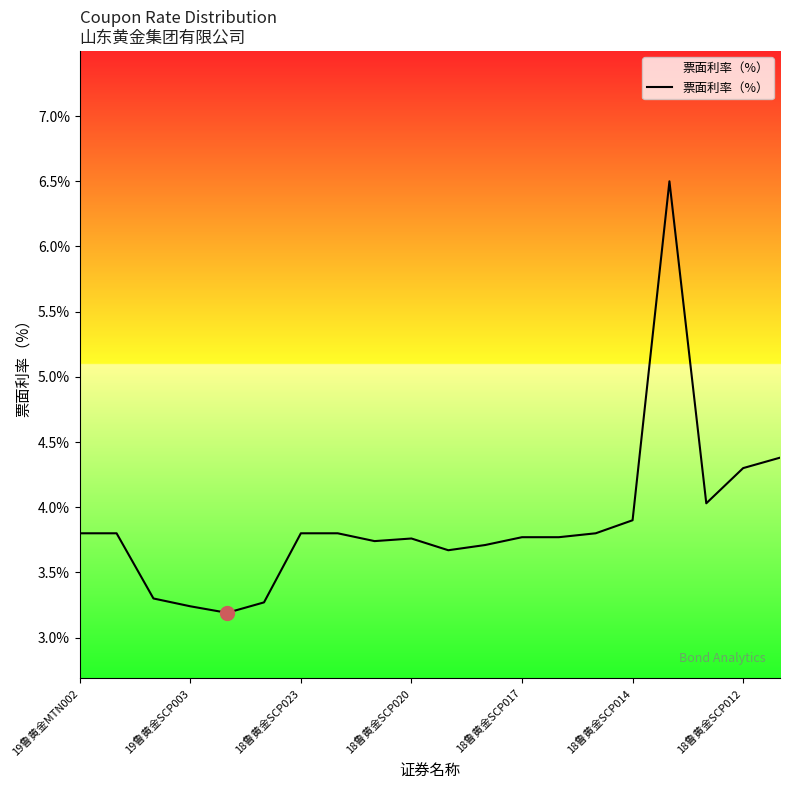

What is the minimum value shown in the chart?

3.2